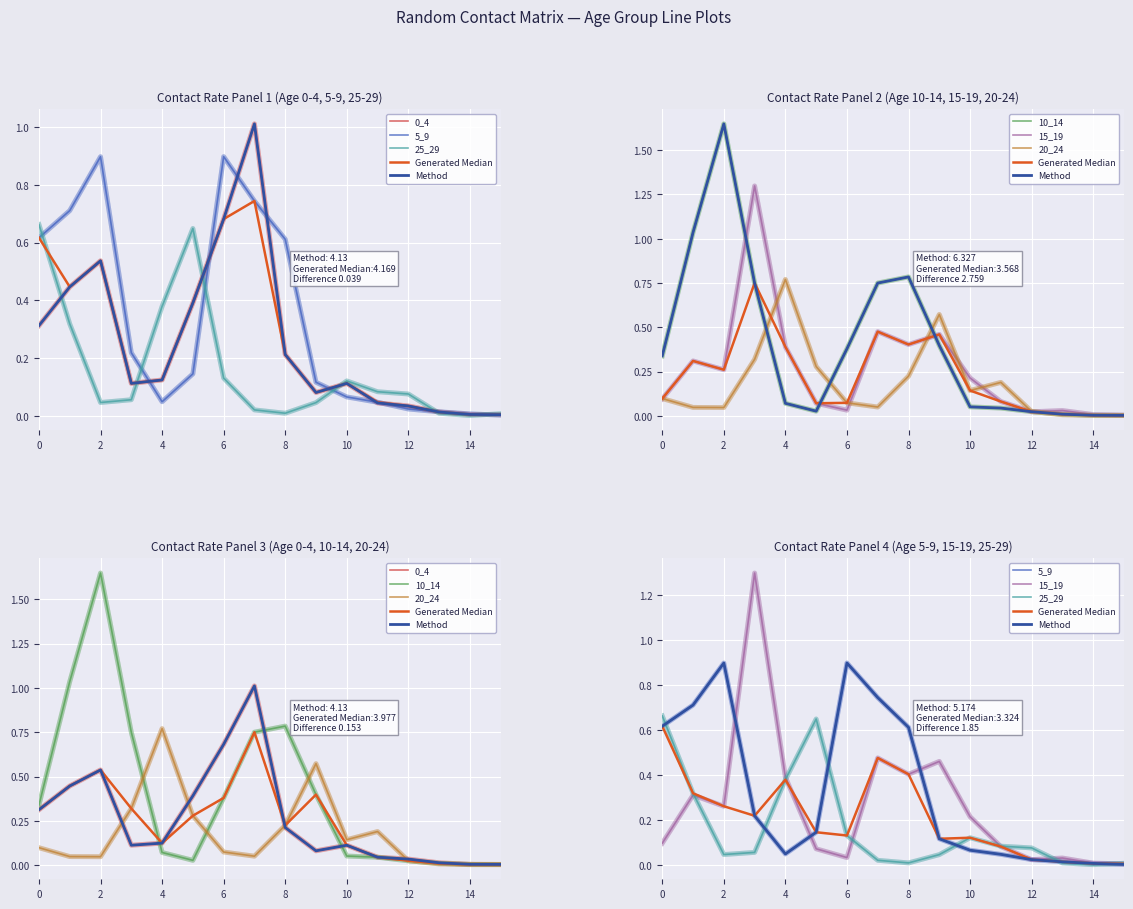

At how many categories does at least one series exceed 1?

4